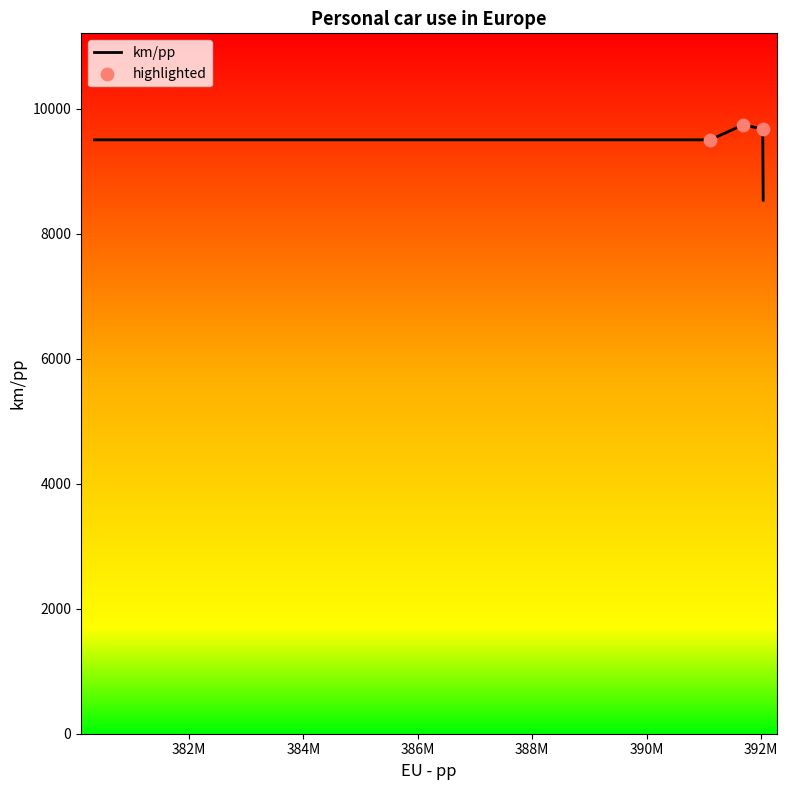

What is the maximum value shown in the chart?

9742.2